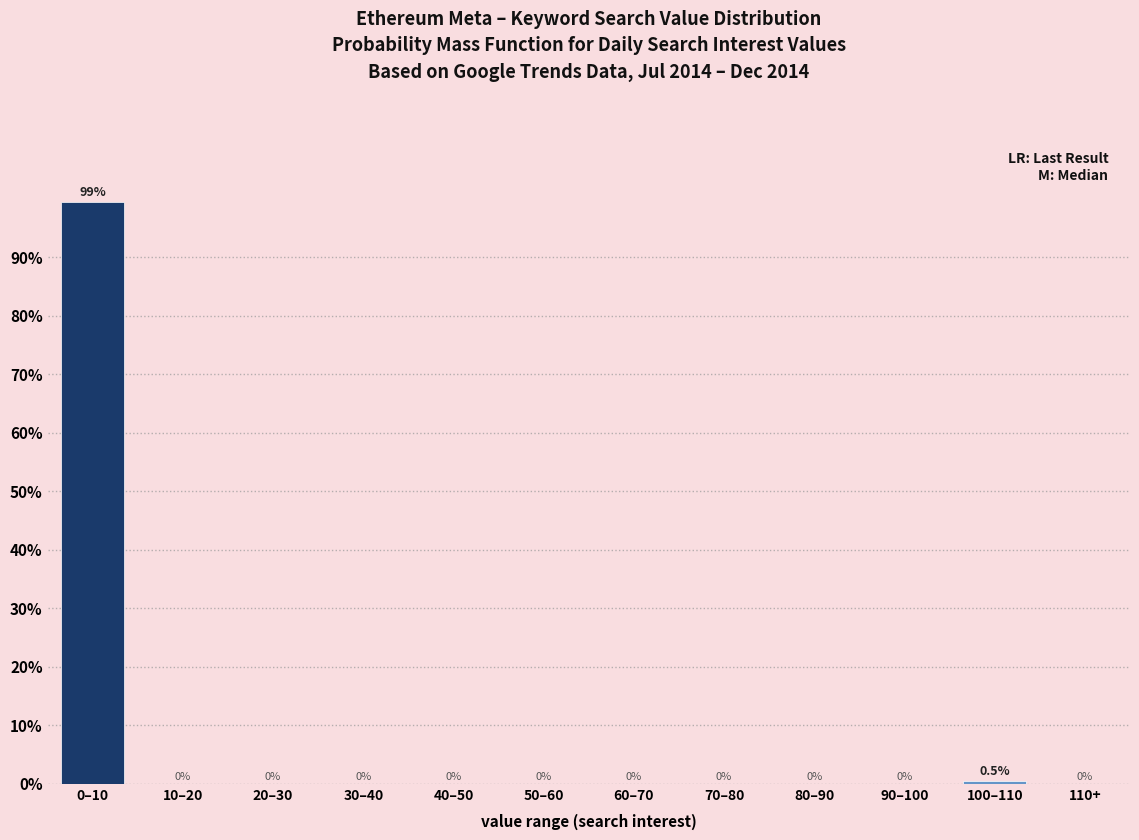

Reading left to right, list all the values displayed in this chart.

0–10=99.5	10–20=0.0	20–30=0.0	30–40=0.0	40–50=0.0	50–60=0.0	60–70=0.0	70–80=0.0	80–90=0.0	90–100=0.0	100–110=0.5	110+=0.0